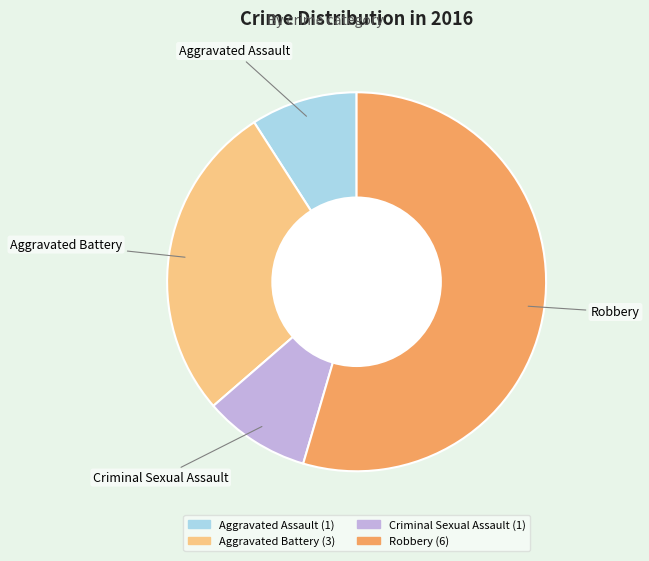

Is there a majority slice in this chart?

Yes